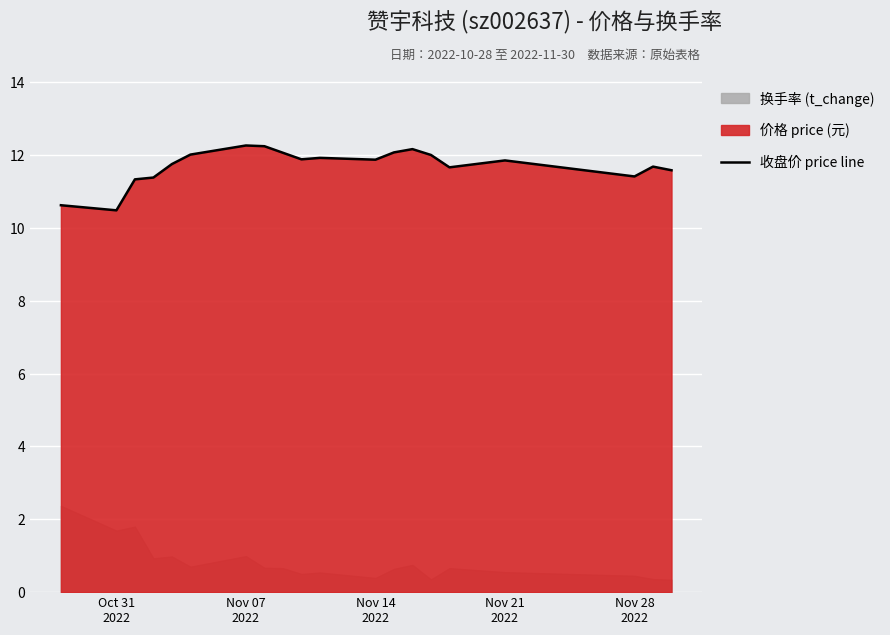

What is the lowest value of the 收盘价 price line series?

10.5